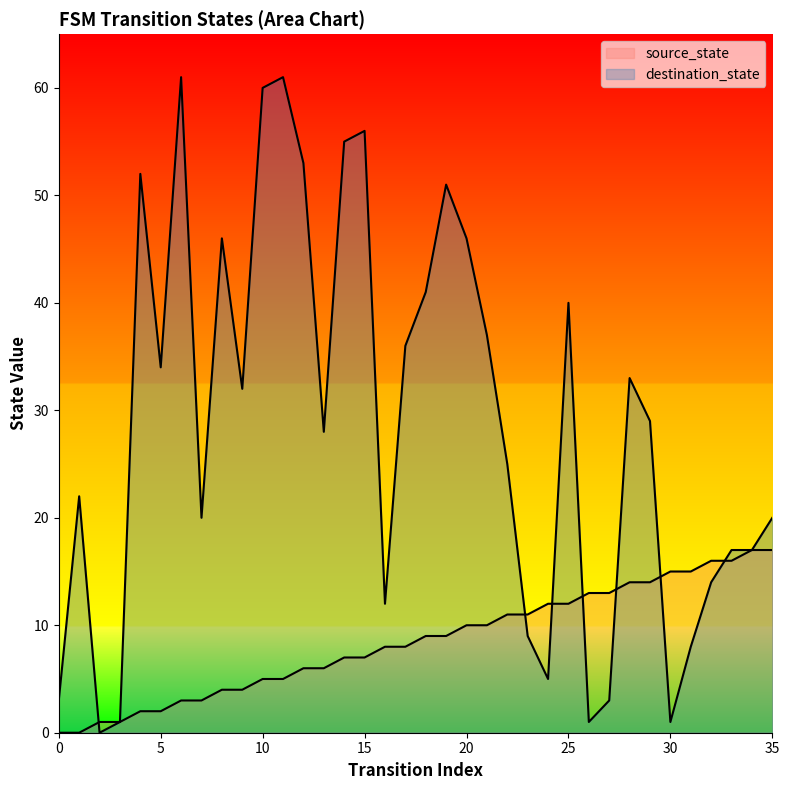

What are all the series names shown in the legend?

source_state, destination_state